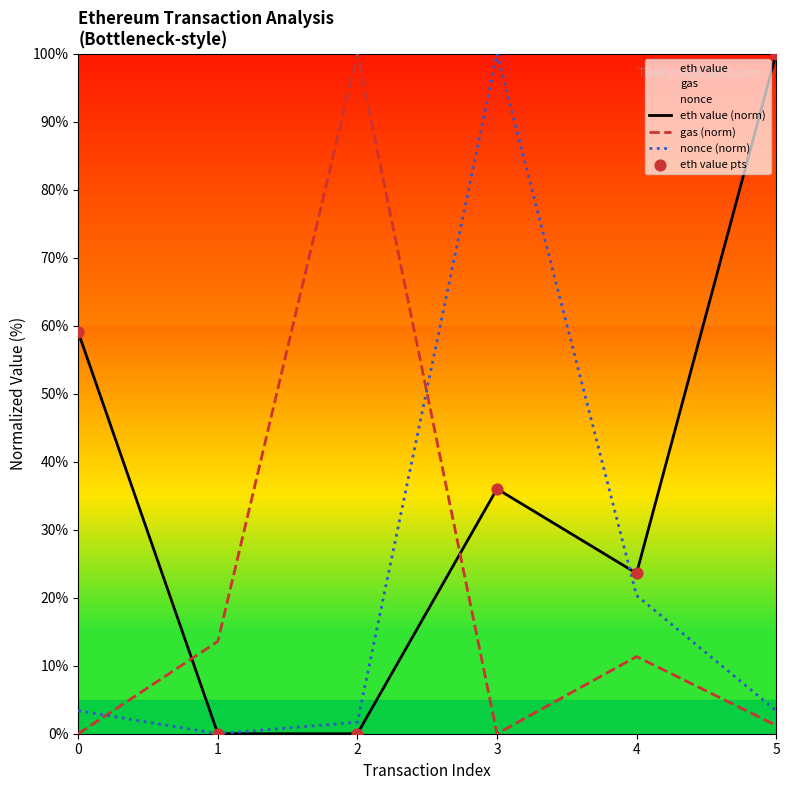

At how many categories does at least one series exceed 31?

4